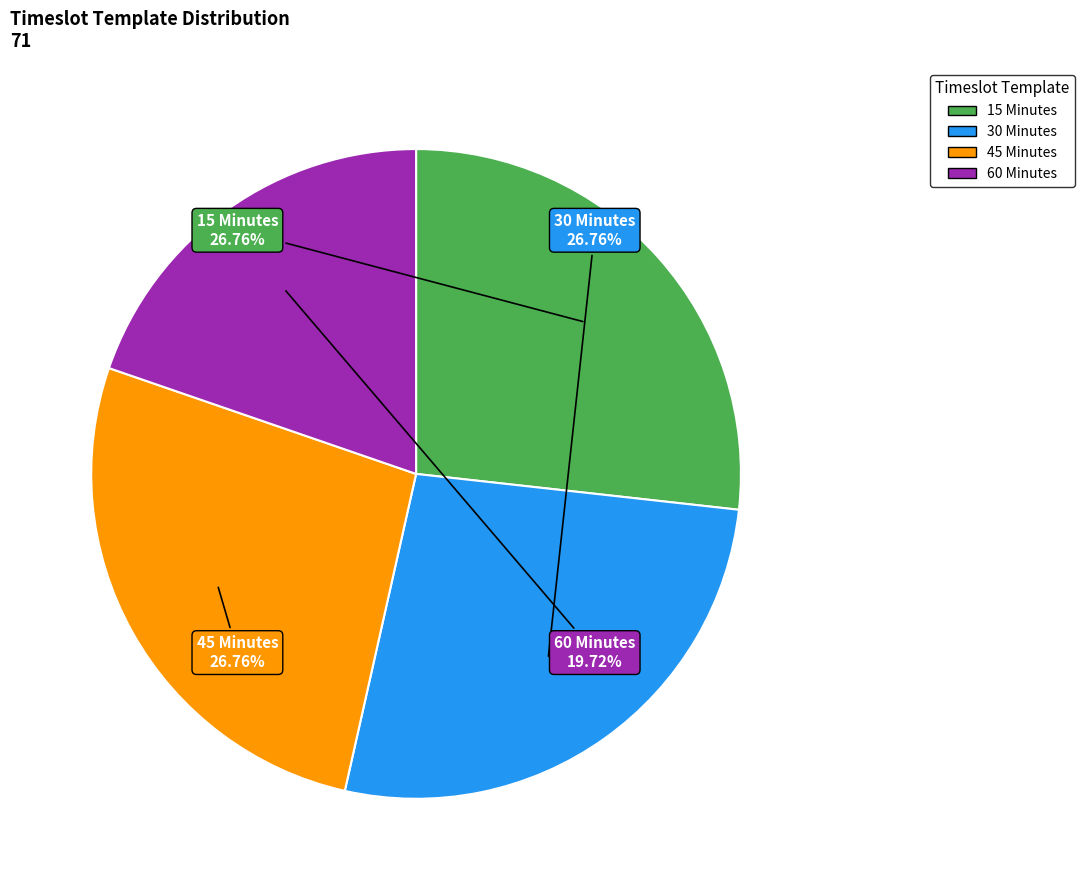

How many slices are in this pie chart?

4